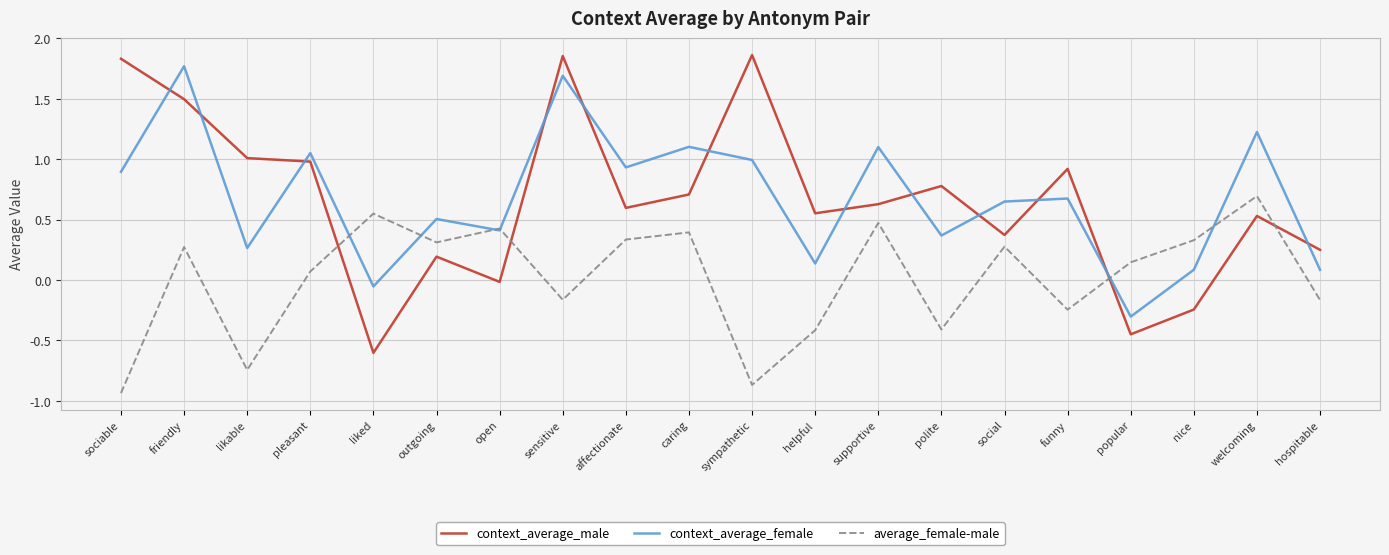

How many lines are shown in the chart?

3